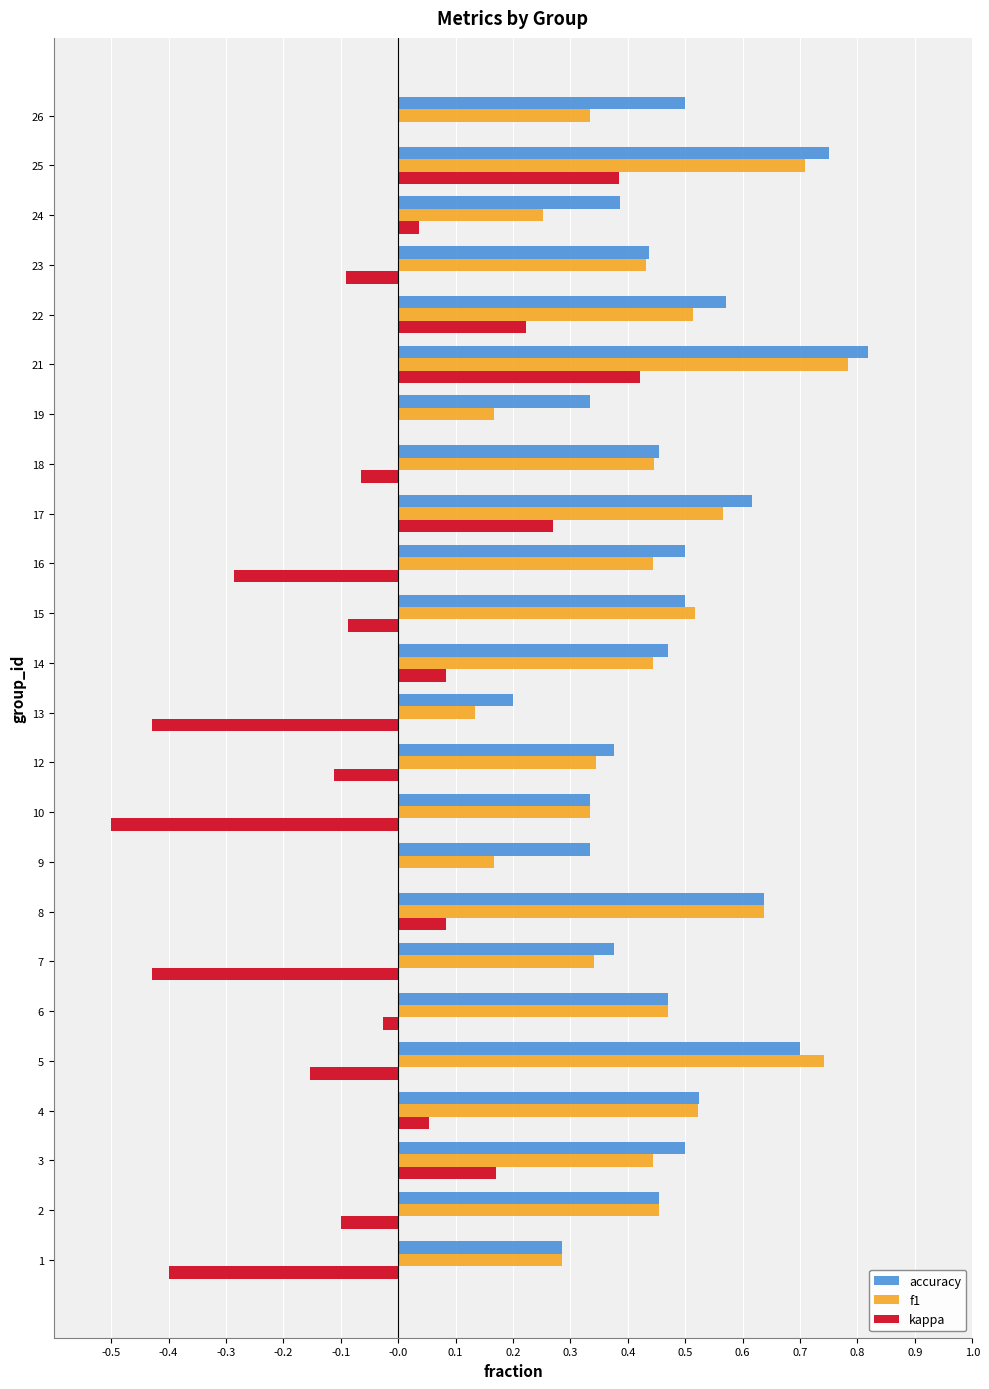

What is the sum of the accuracy values at 1 and 17?

0.9